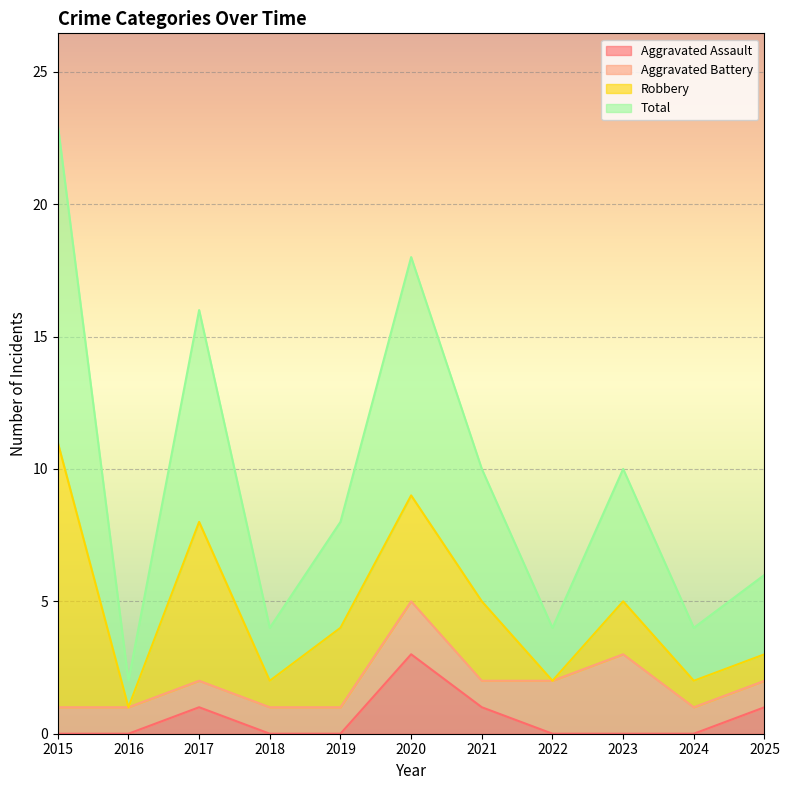

How many lines are shown in the chart?

4